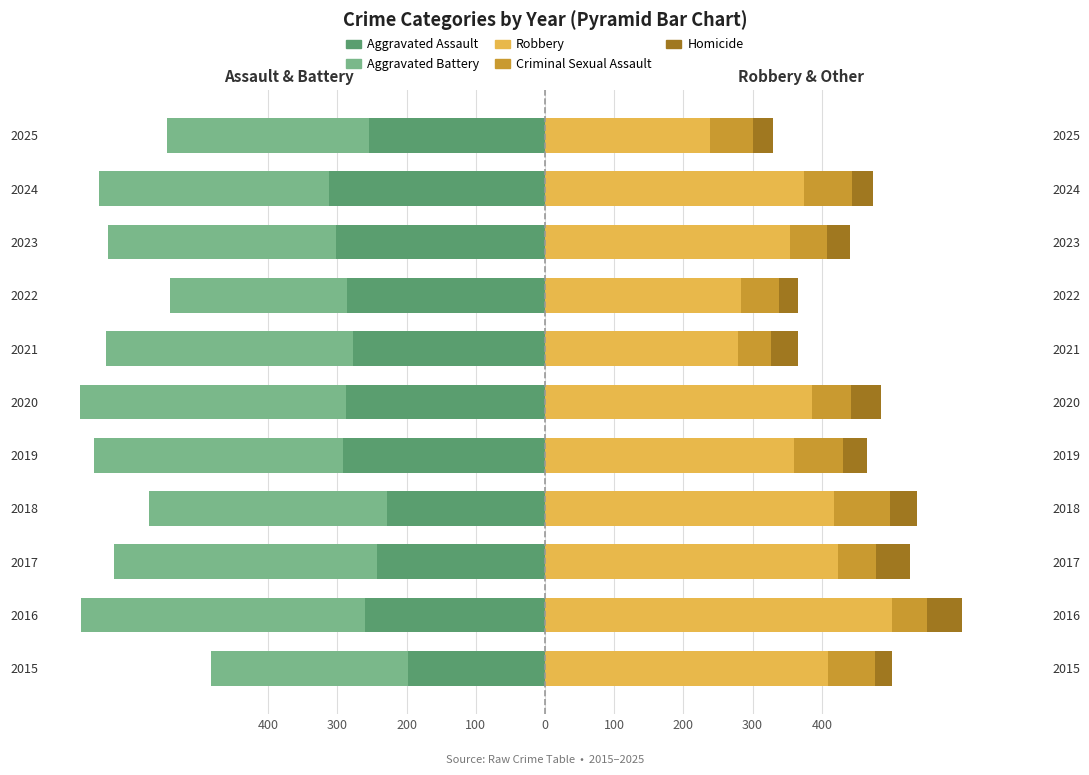

What are all the series names shown in the legend?

Aggravated Assault, Aggravated Battery, Robbery, Criminal Sexual Assault, Homicide